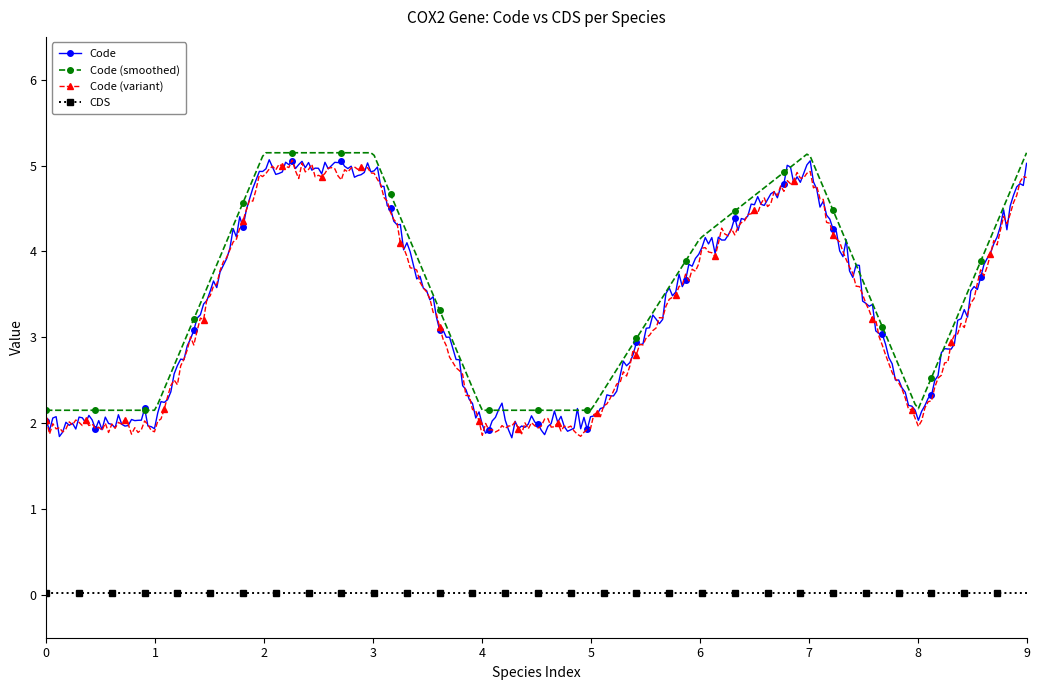

True or false: Code has more than 2 interior local peaks.

True